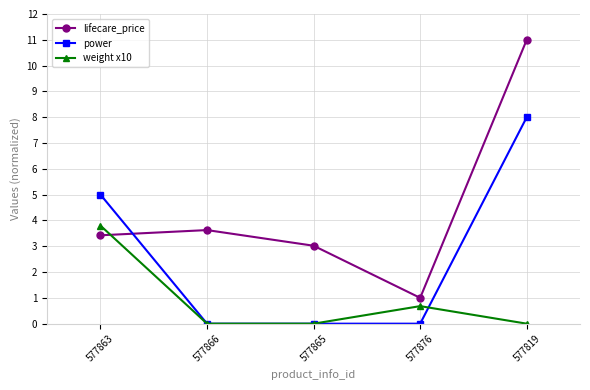

At which category is the sum across all series the highest?

577819